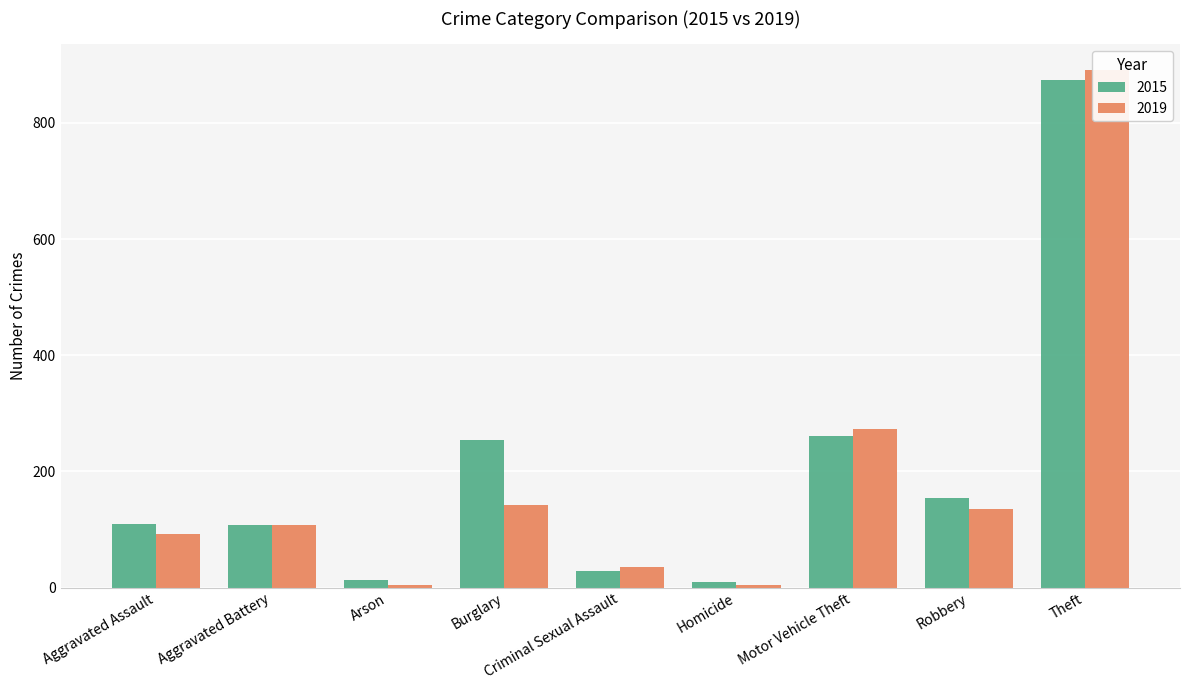

At which label does 2015 reach its peak?

Theft